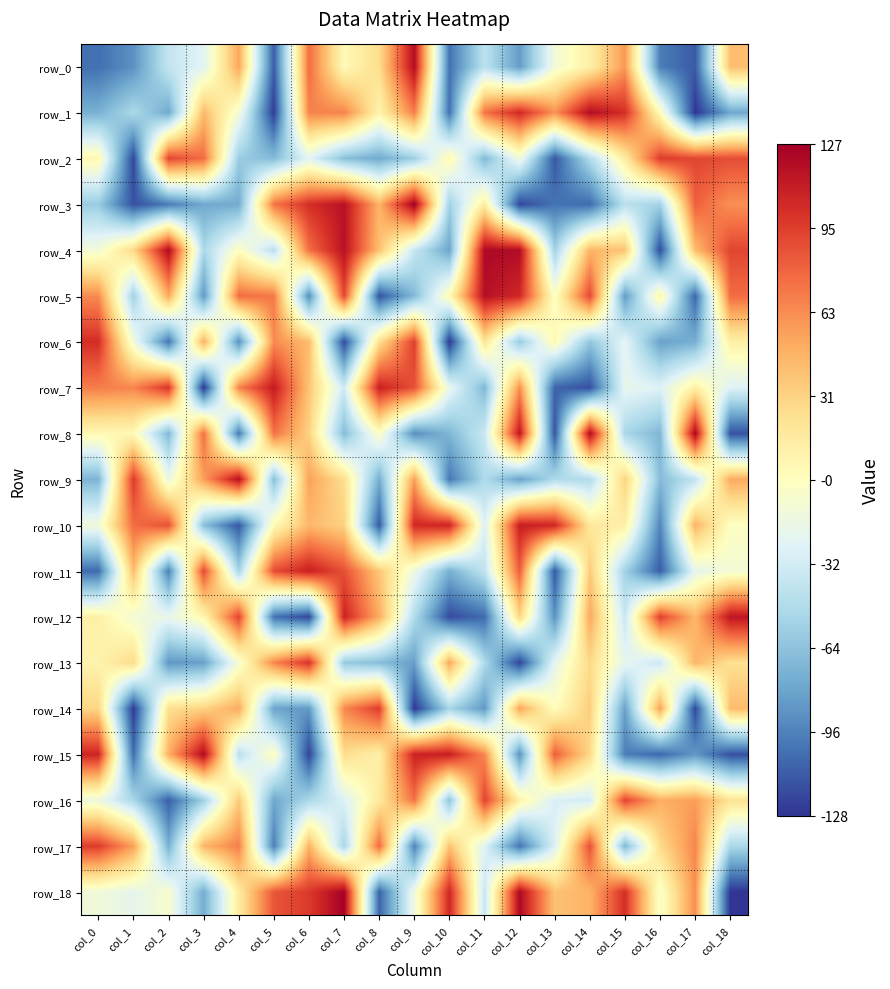

Count the number of data series in this chart.

19